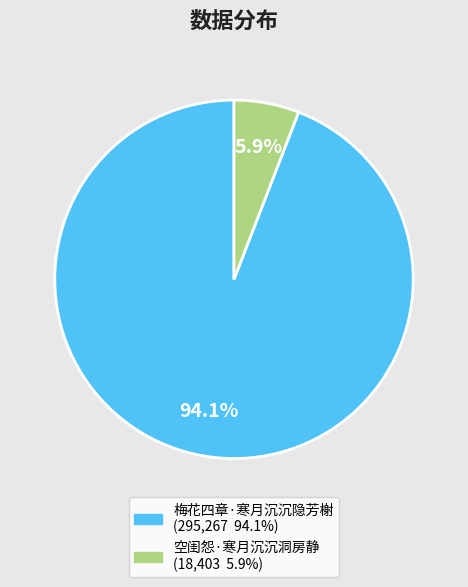

Which has a higher value, 空闺怨·寒月沉沉洞房静 or 梅花四章·寒月沉沉隐芳榭?

梅花四章·寒月沉沉隐芳榭